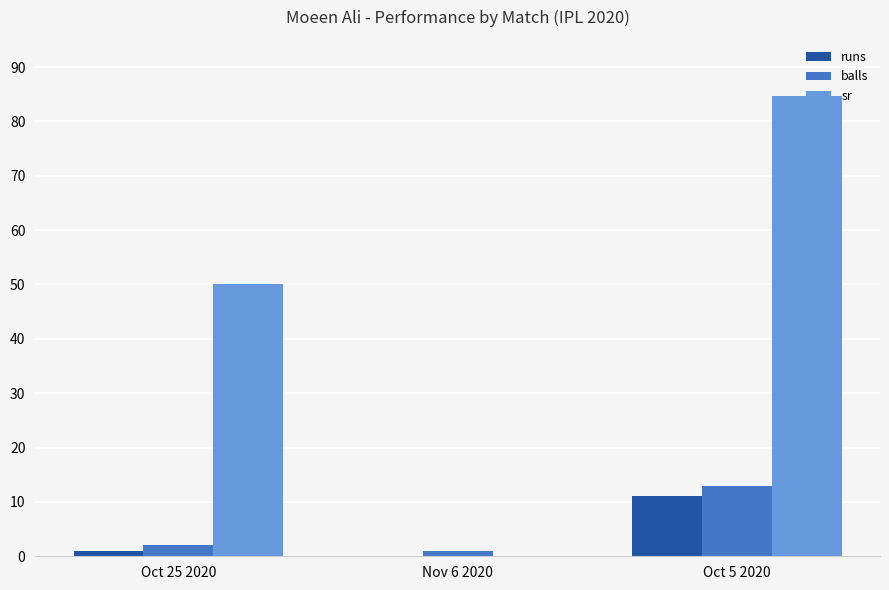

Reading left to right, transcribe all the data shown in this chart.

runs: Oct 25 2020=1.0	Nov 6 2020=0.0	Oct 5 2020=11.0
balls: Oct 25 2020=2.0	Nov 6 2020=1.0	Oct 5 2020=13.0
sr: Oct 25 2020=50.0	Nov 6 2020=0.0	Oct 5 2020=84.6